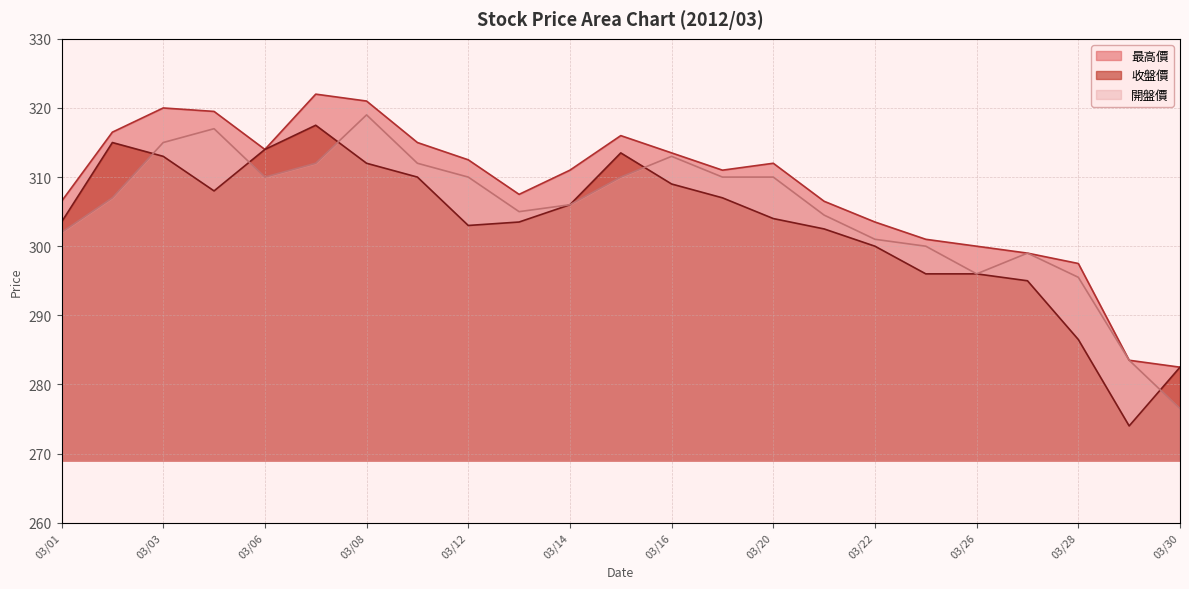

Where is the first local minimum for 收盤價?

2012/03/05